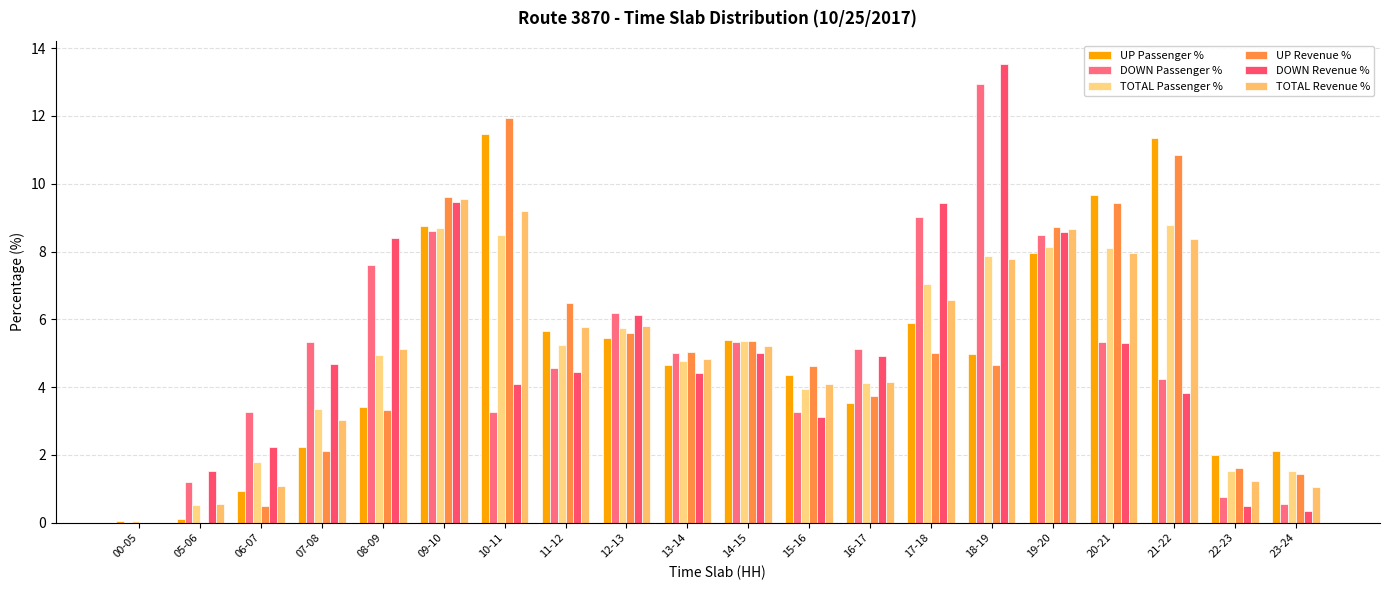

What is the highest value of the TOTAL Passenger % series?

8.8